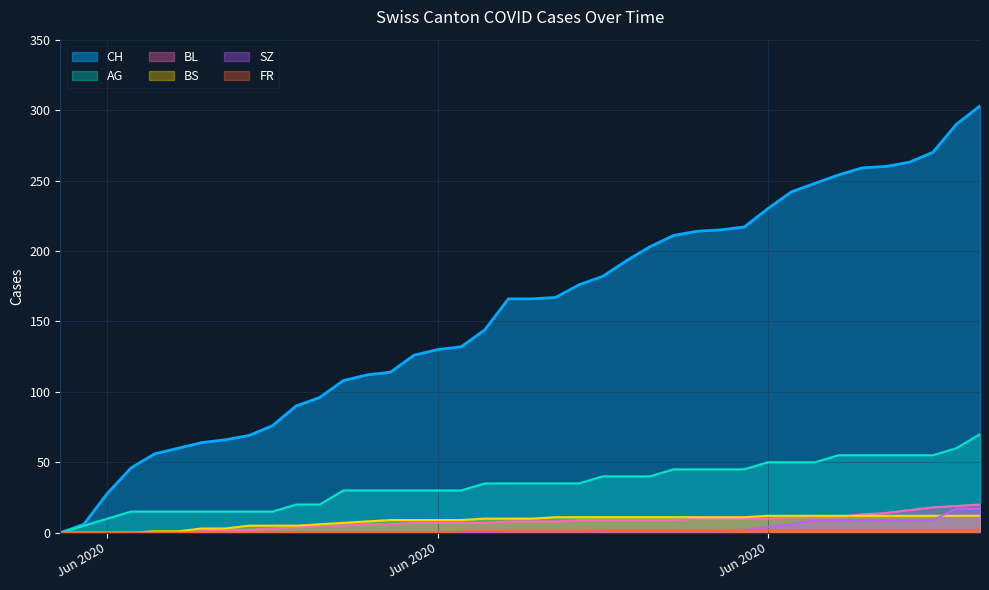

List the series in order of their peak value, lowest first.

FR, BS, SZ, BL, AG, CH